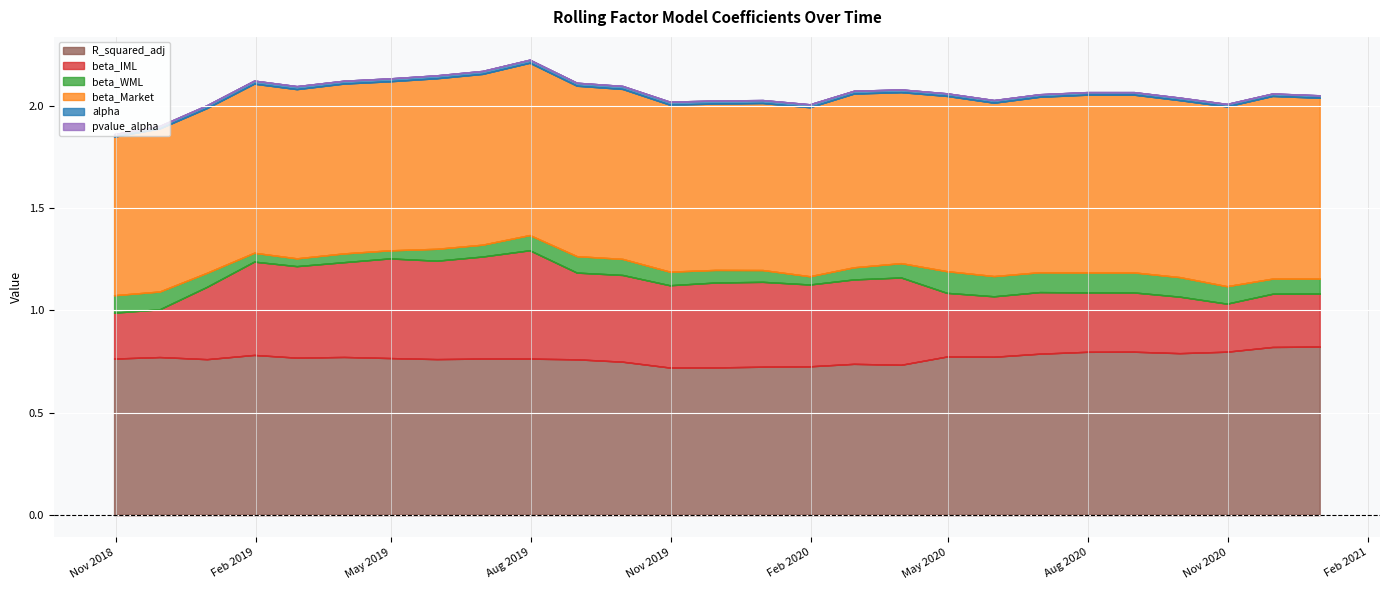

What is the difference between the second highest and minimum values in the beta_IML series?

0.3